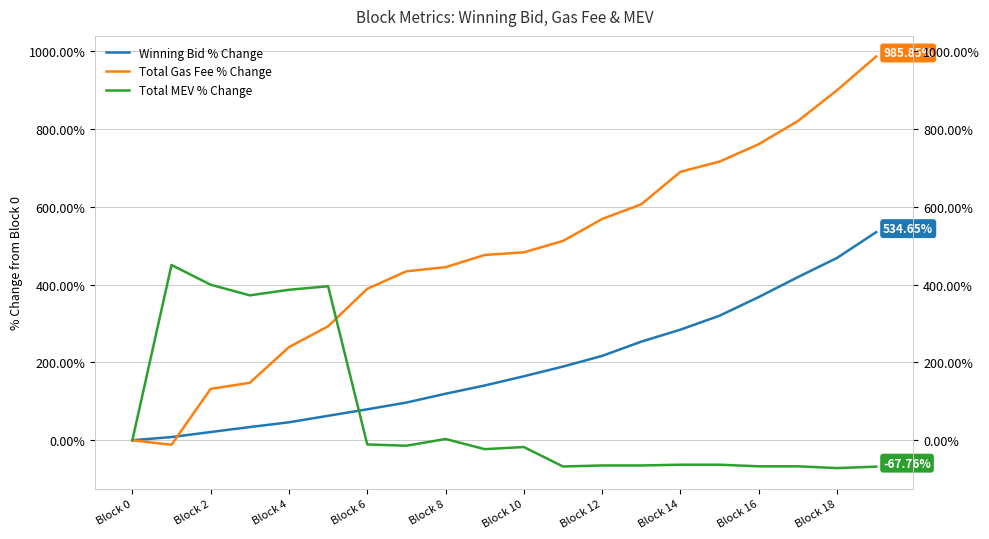

At how many categories does at least one series exceed 194?

19